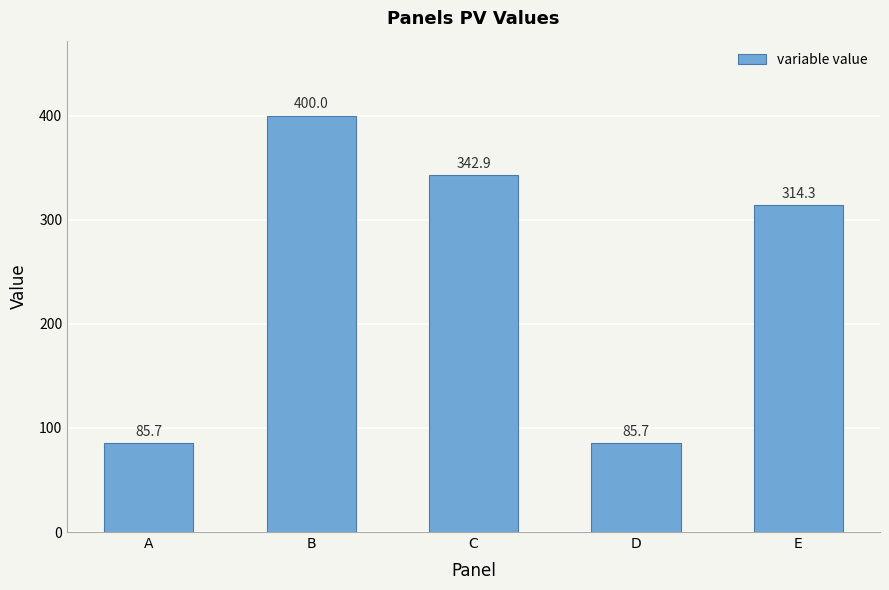

Where is the data nearest to the value 242?

E